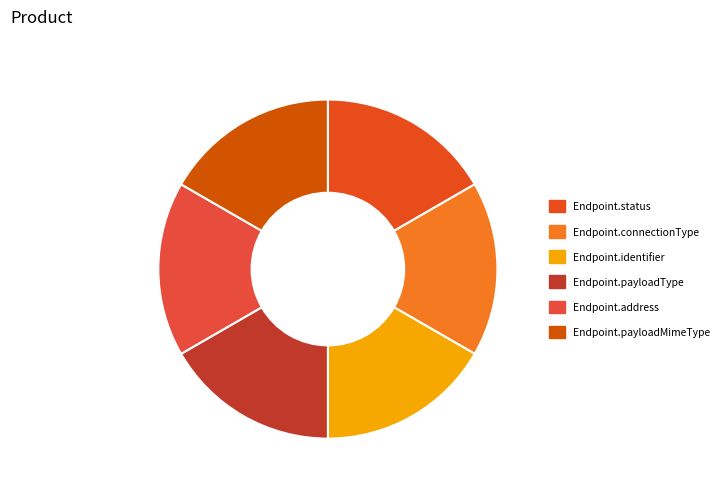

Count the number of slices in the pie.

6